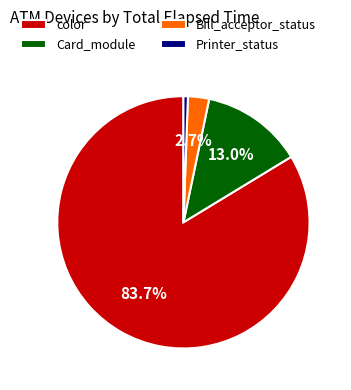

What percentage is NOT represented by color?

16.3%